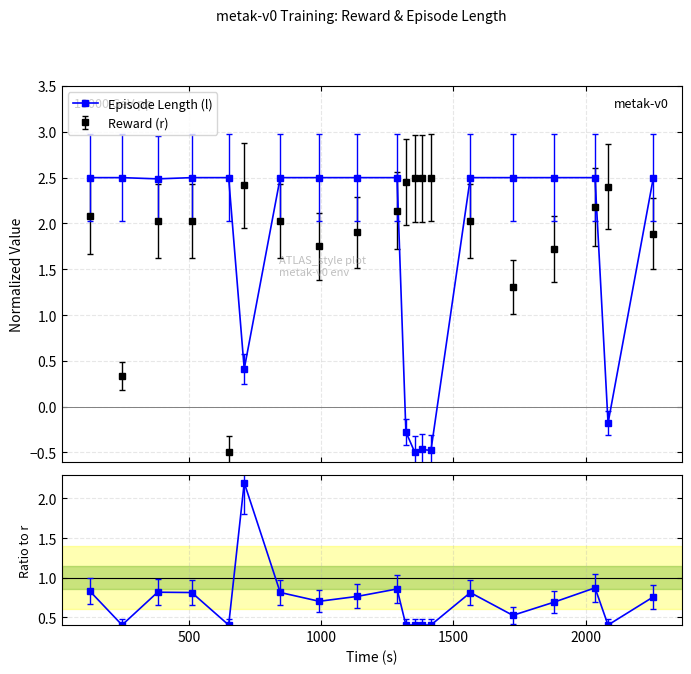

What is the minimum value for Episode Length (l)?

-0.5